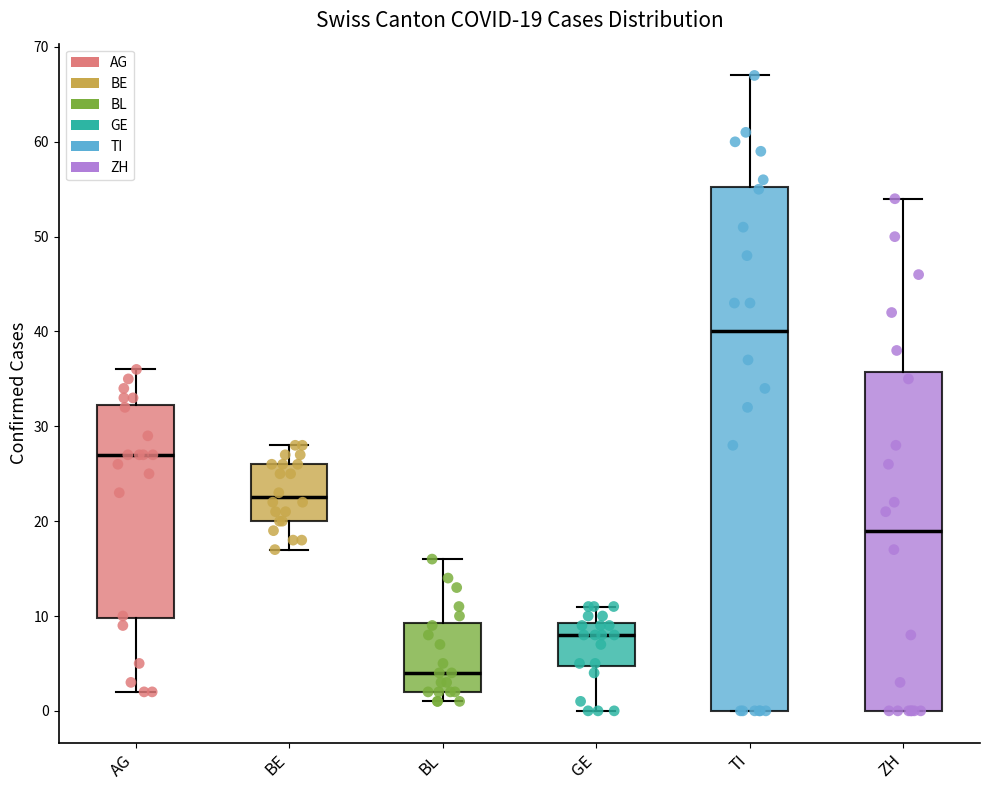

Which box has the lowest median line?

BL